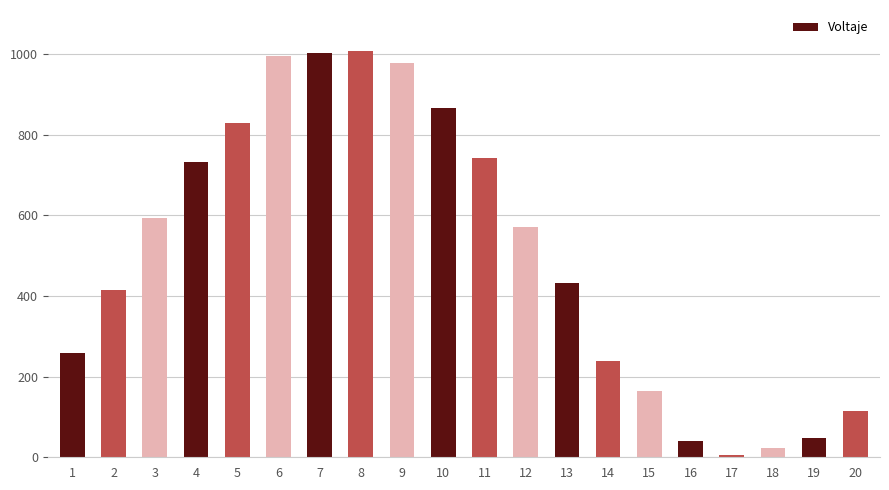

What is the average value?

503